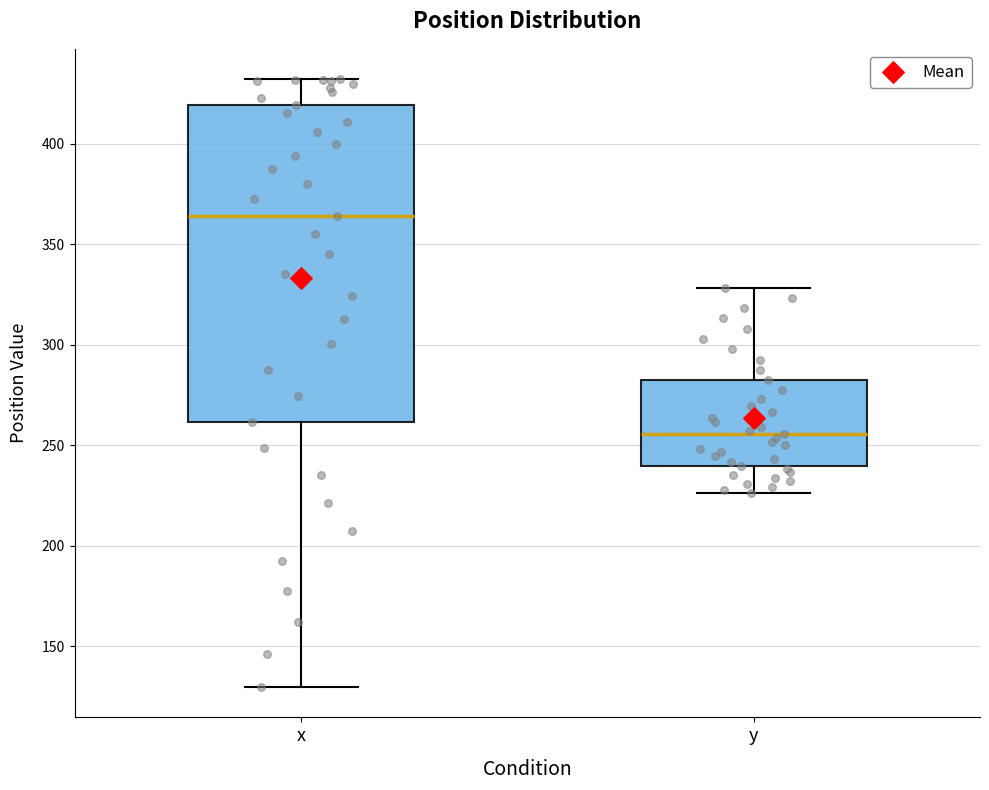

Which box's median line is the lowest?

y